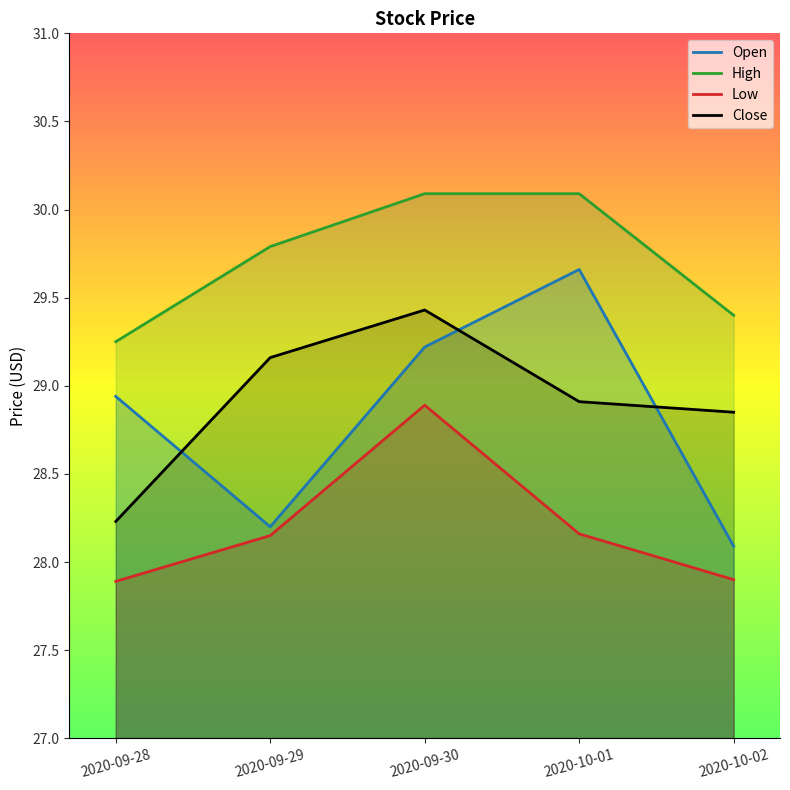

The value of Close at 2020-10-02 is 9.6. True or false?

False